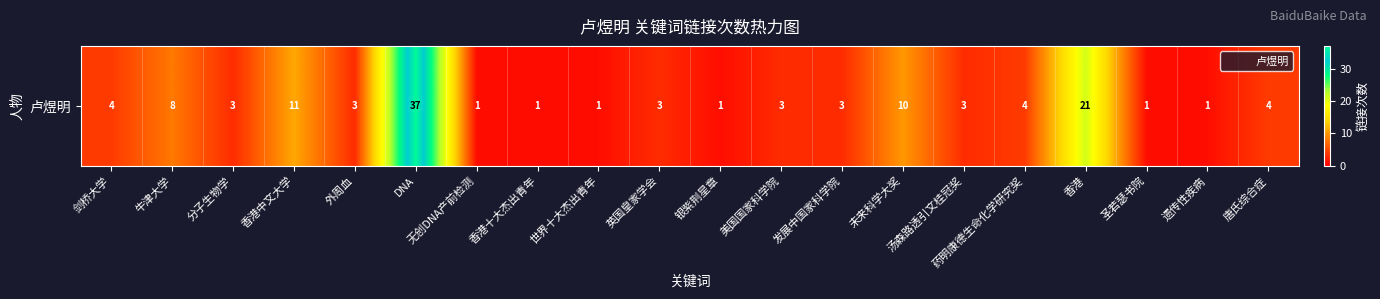

What is the greatest value displayed?

37